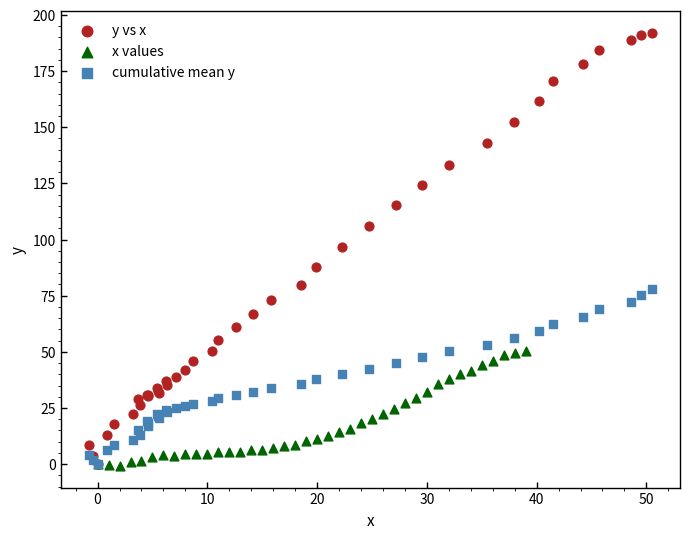

Which series reaches the maximum Y coordinate?

y vs x